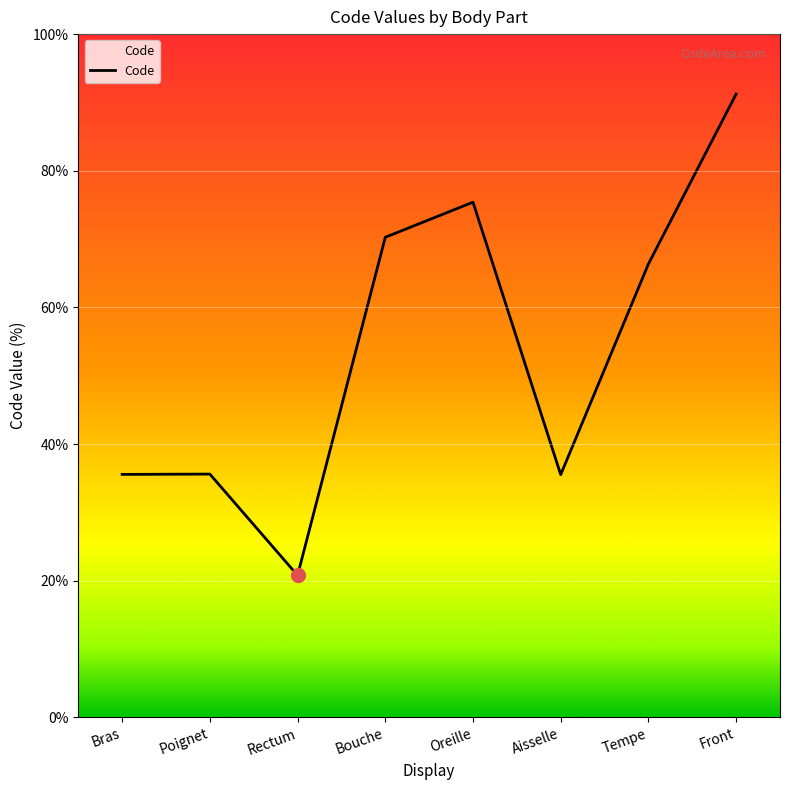

What position from the right is Oreille?

4